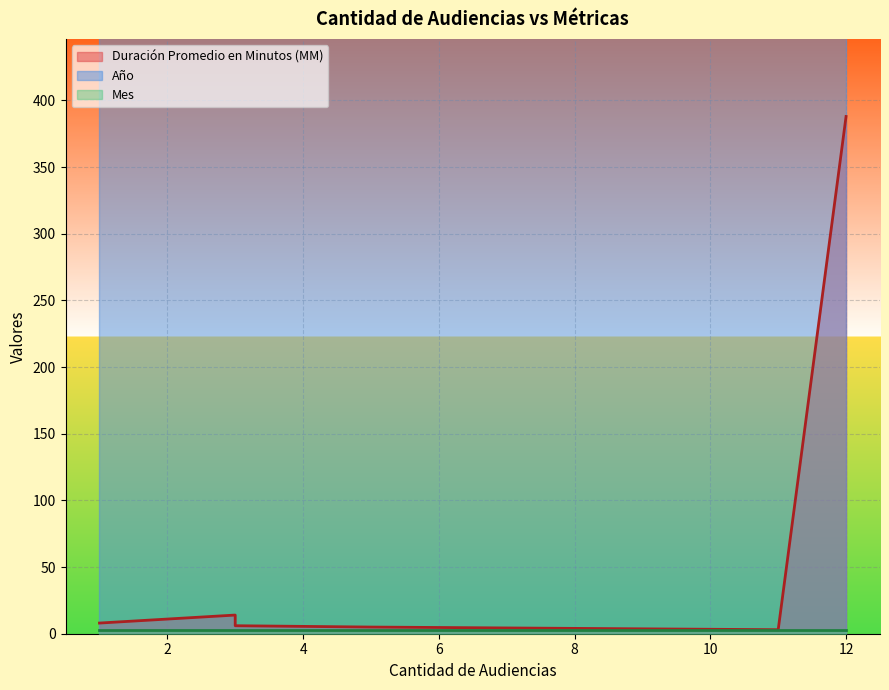

What is the value of the Mes point at the 4th from the left?

3